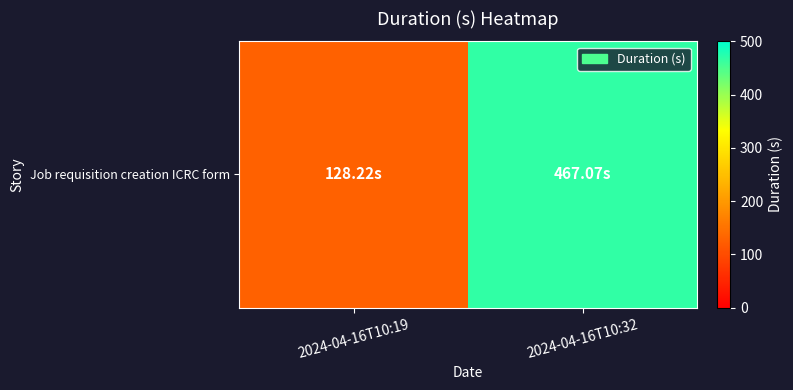

True or false: the data shows 128.2 at 2024-04-16T10:19.

True